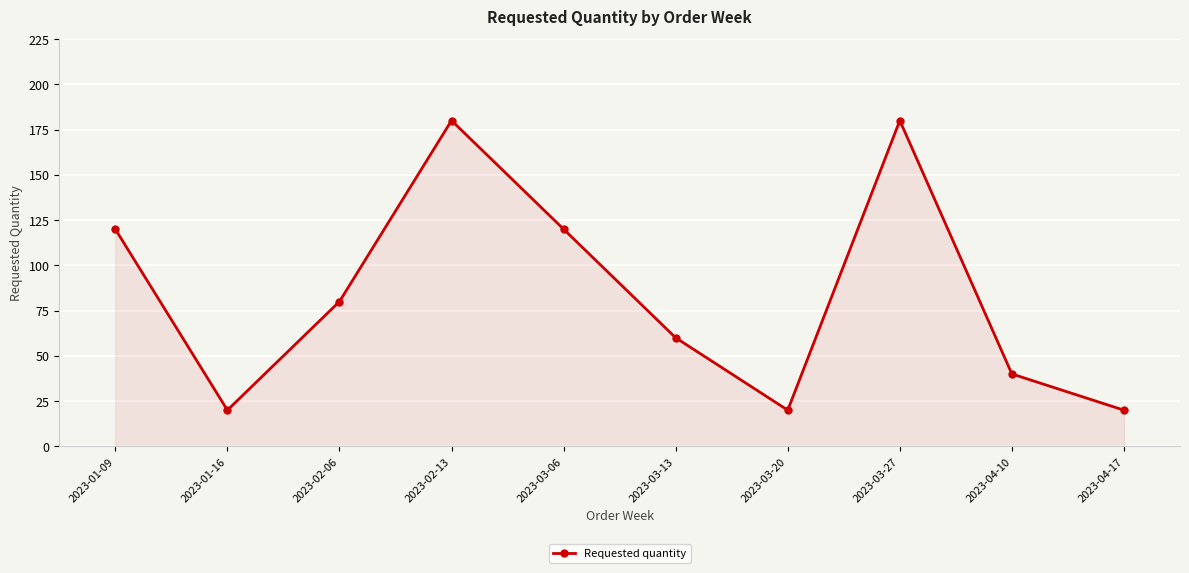

What is the difference between the second highest and minimum values?

160